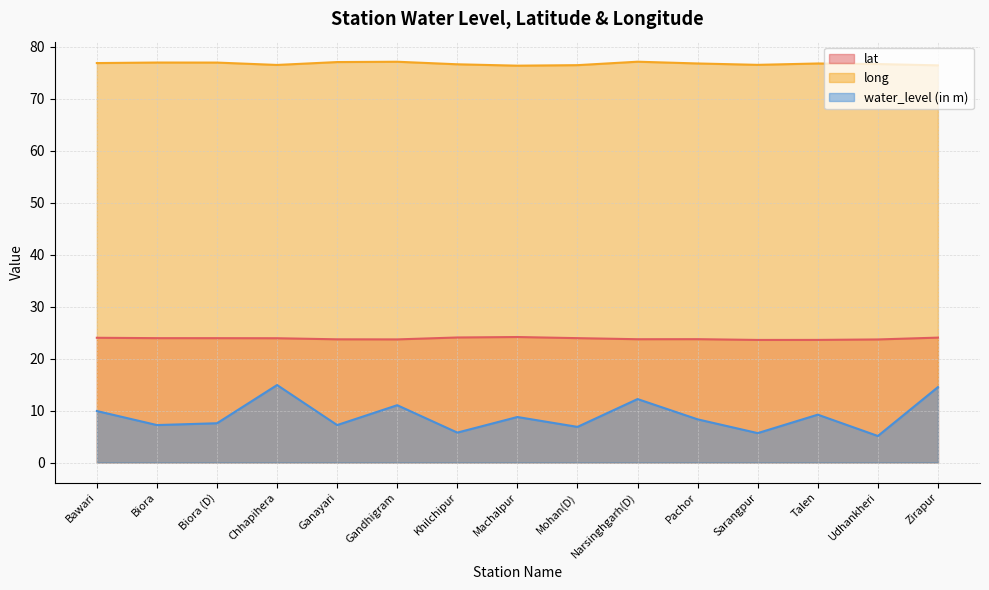

What is the difference between the lat values at Narsinghgarh(D) and Sarangpur?

0.1